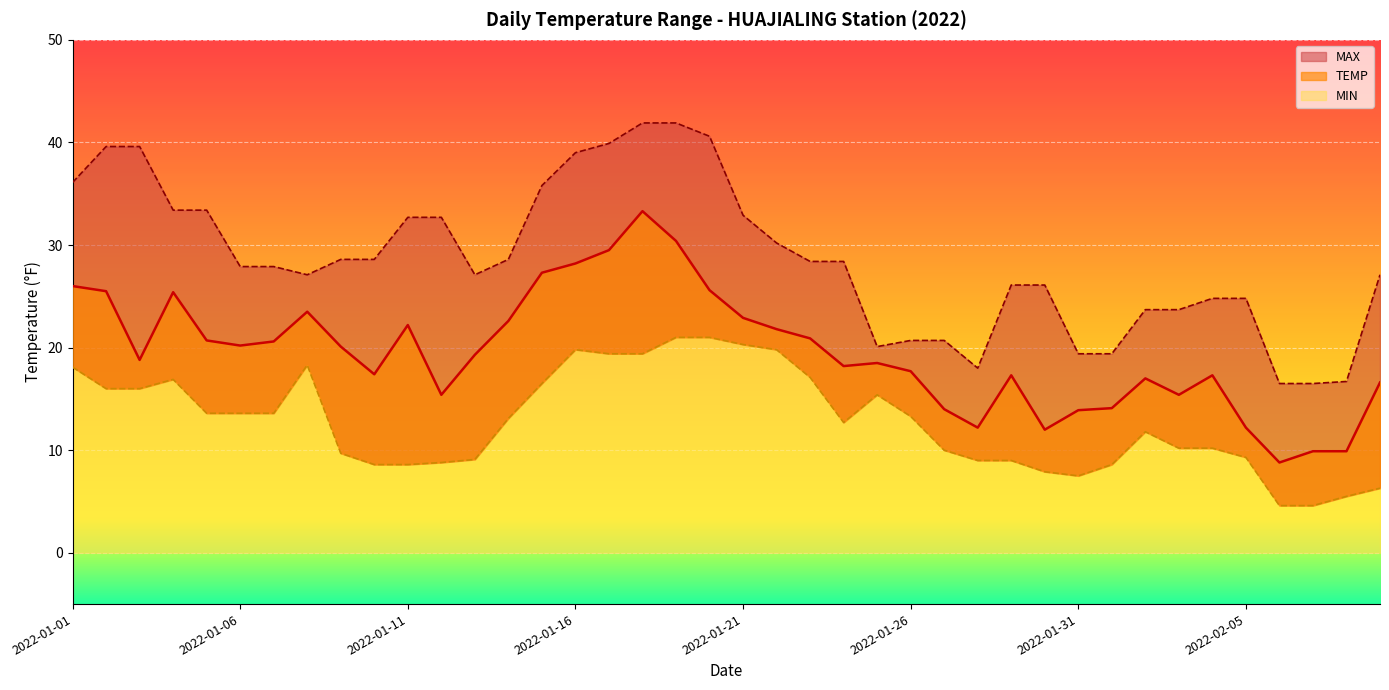

What is the difference between the MAX line values at 14 and 26?

15.1